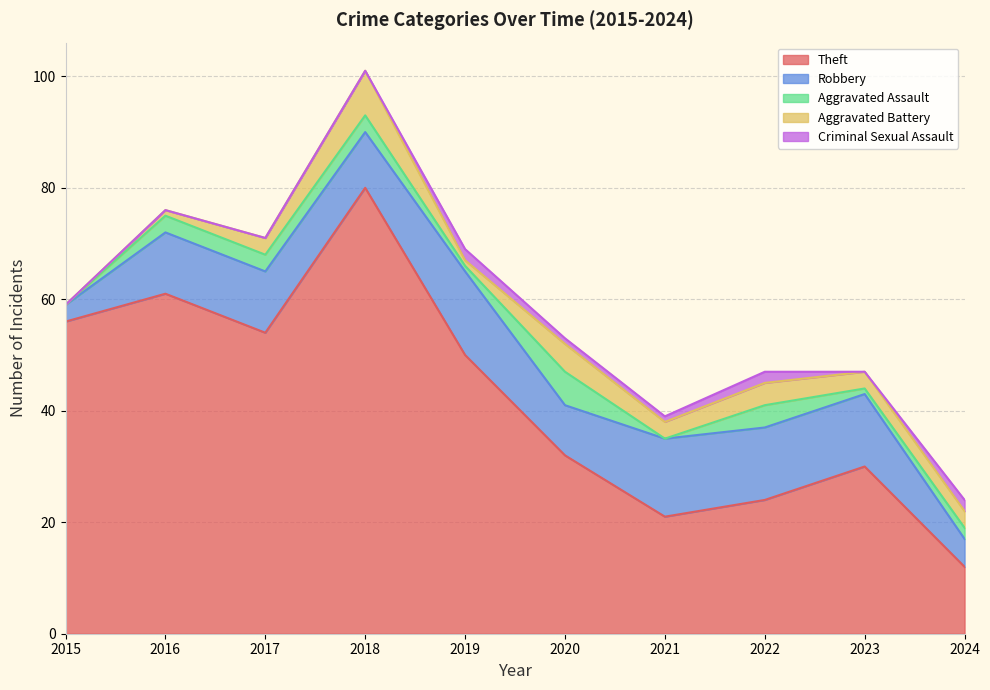

What is the highest value of the Theft series?

80